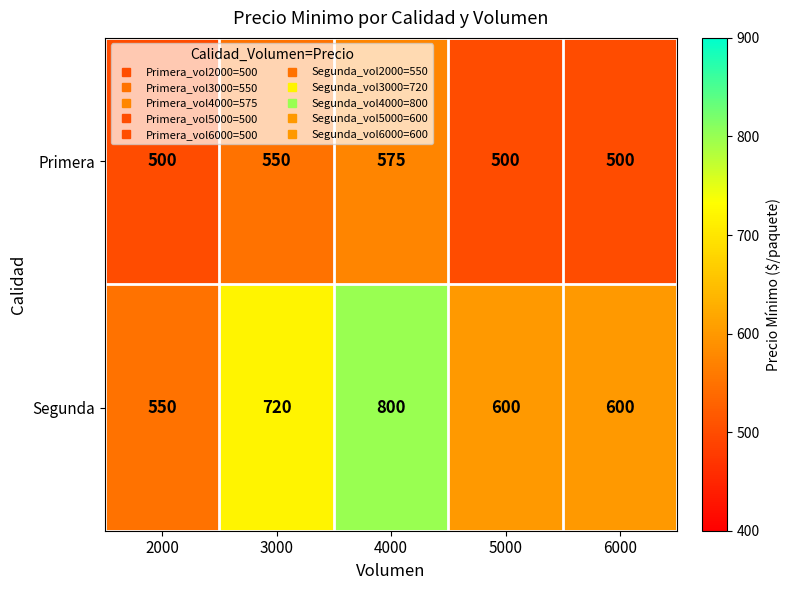

Reading left to right, extract all data points from this chart.

Primera: 2000=500	3000=550	4000=575	5000=500	6000=500
Segunda: 2000=550	3000=720	4000=800	5000=600	6000=600